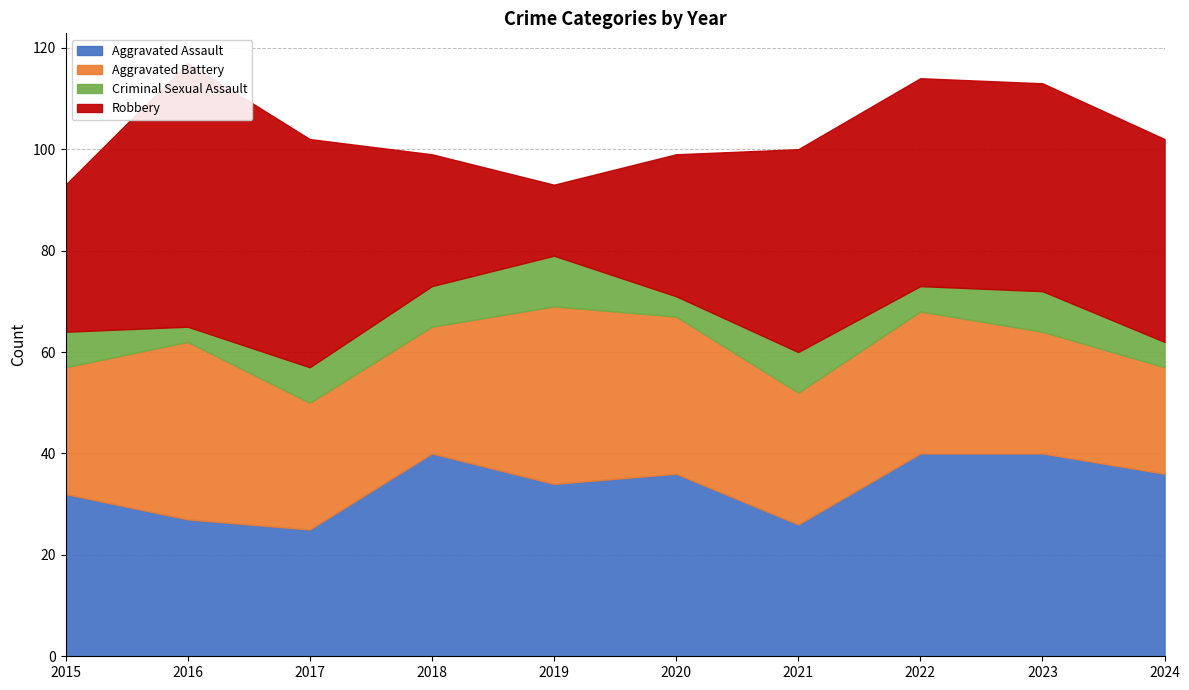

At which label does Robbery first exceed 40?

2016